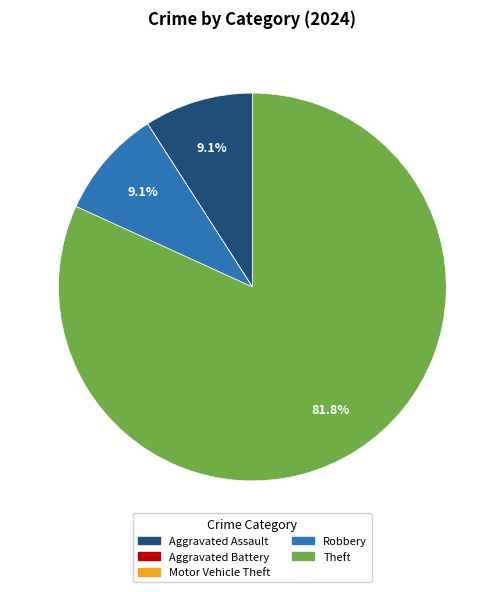

Is there a majority slice in this chart?

Yes